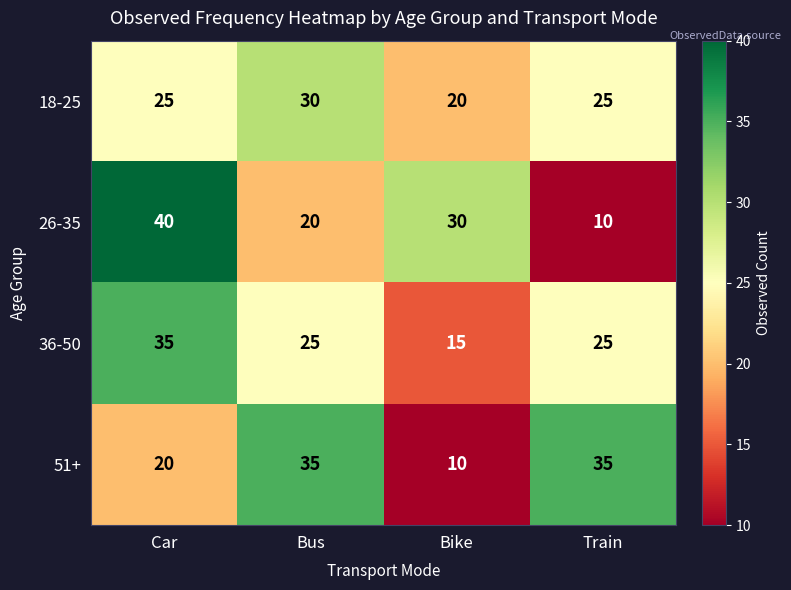

At which label does 51+ reach its minimum?

Bike